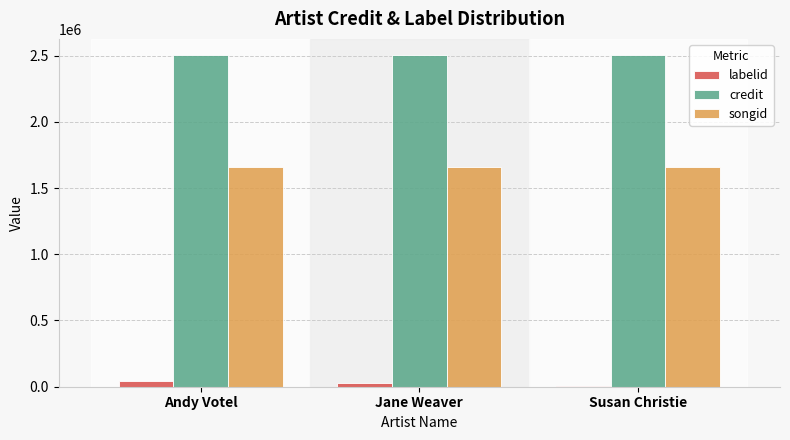

At which label does labelid first exceed 24524?

Andy Votel